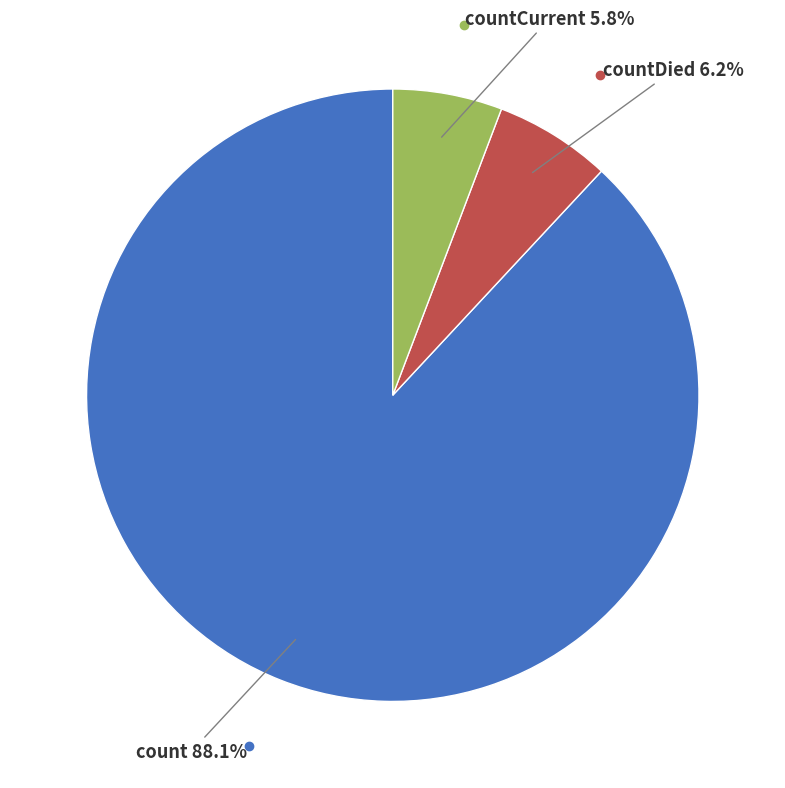

Does any single category account for the majority?

Yes